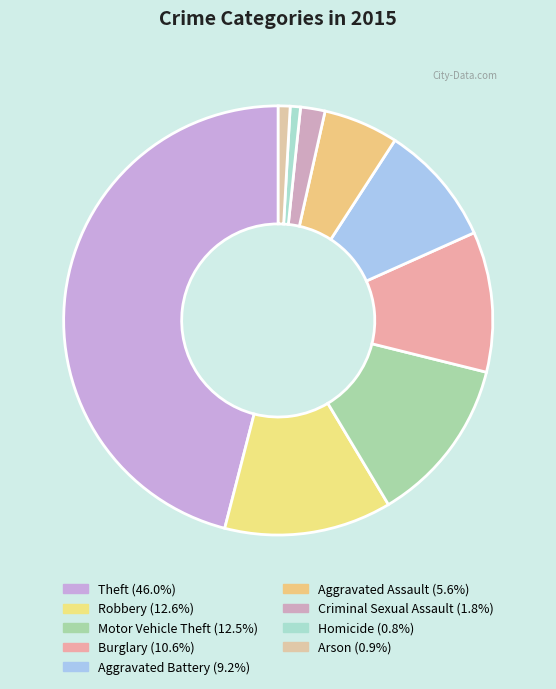

Is there a majority slice in this chart?

No